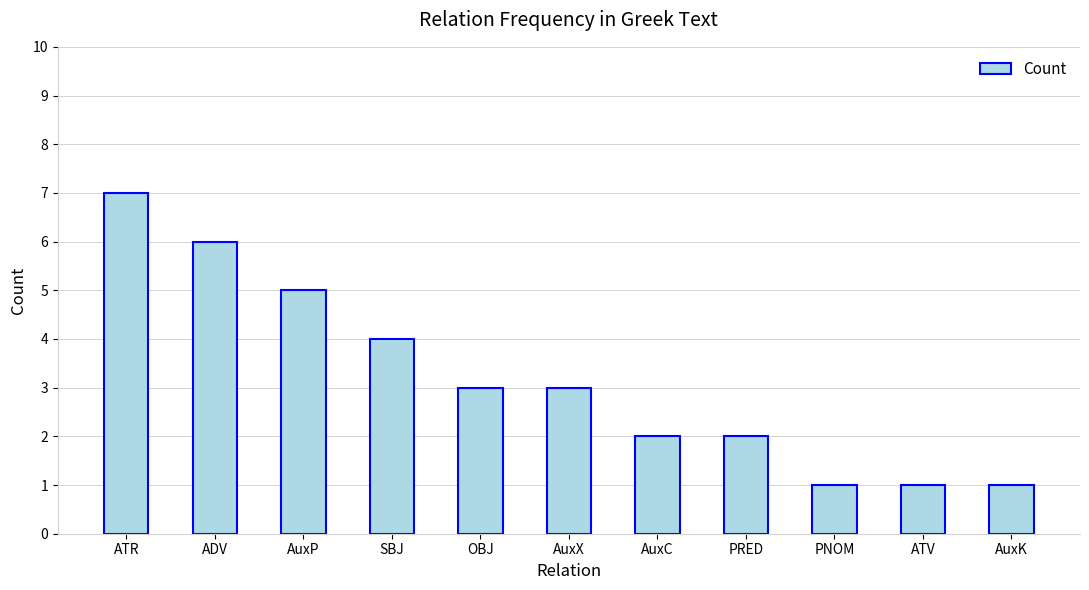

What is the label of the 6th bar from the right?

AuxX